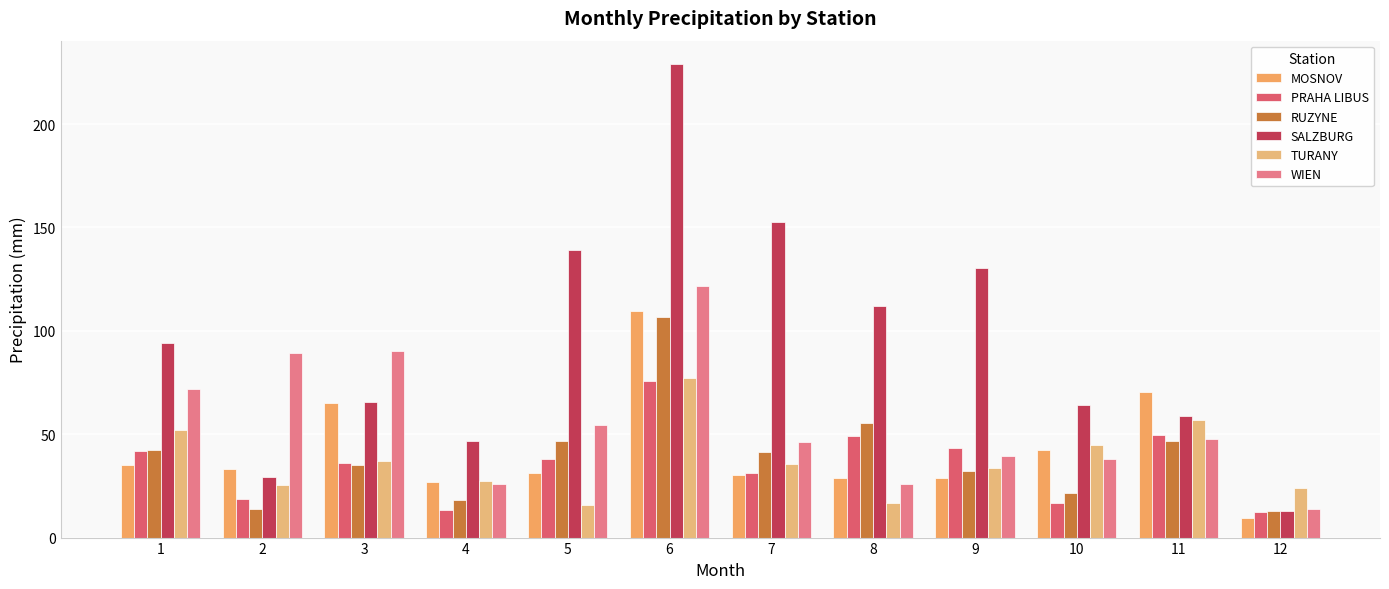

How many bars are there in total?

72